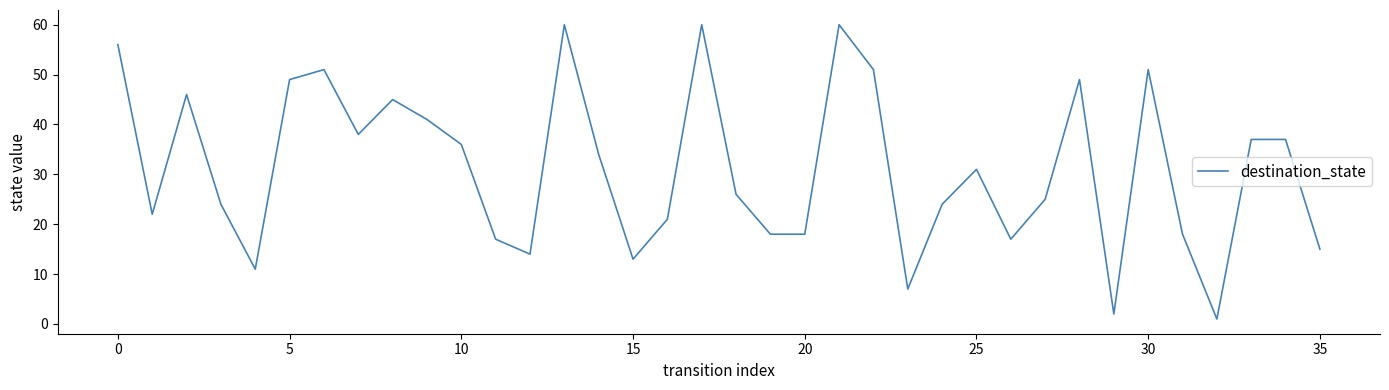

What is the difference between the maximum and minimum values?

59